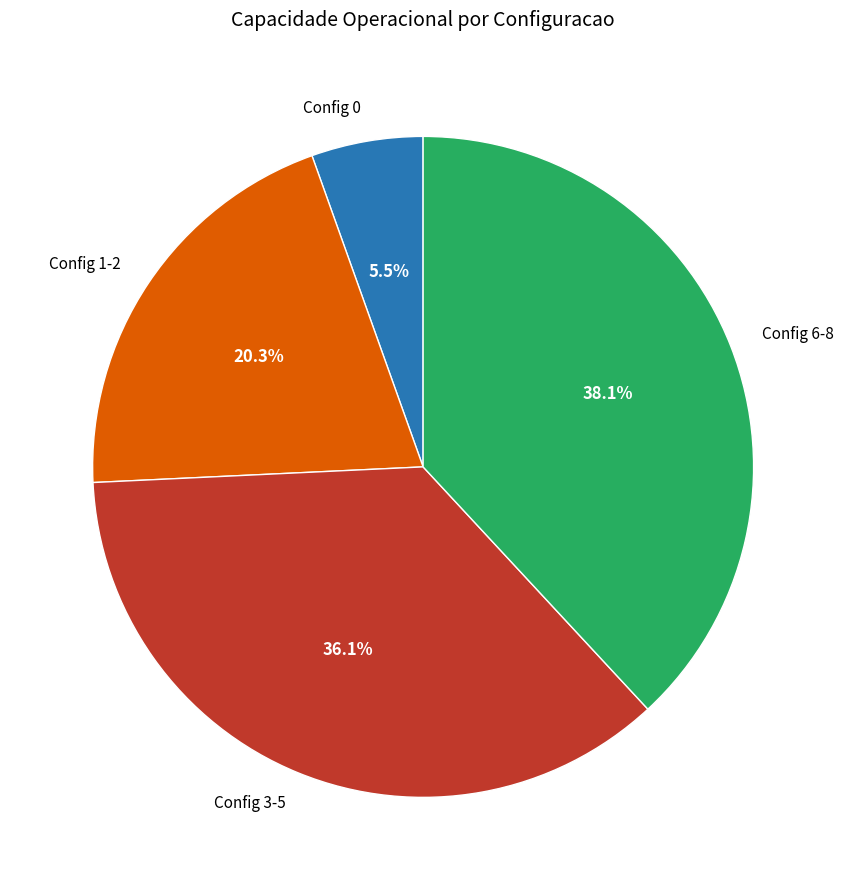

Rank the categories by value from lowest to highest.

Config 0, Config 1-2, Config 3-5, Config 6-8